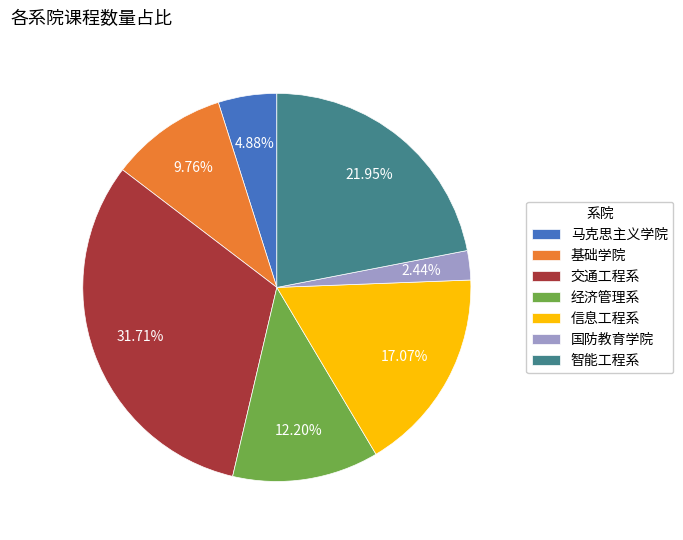

Which slice is the smallest?

国防教育学院